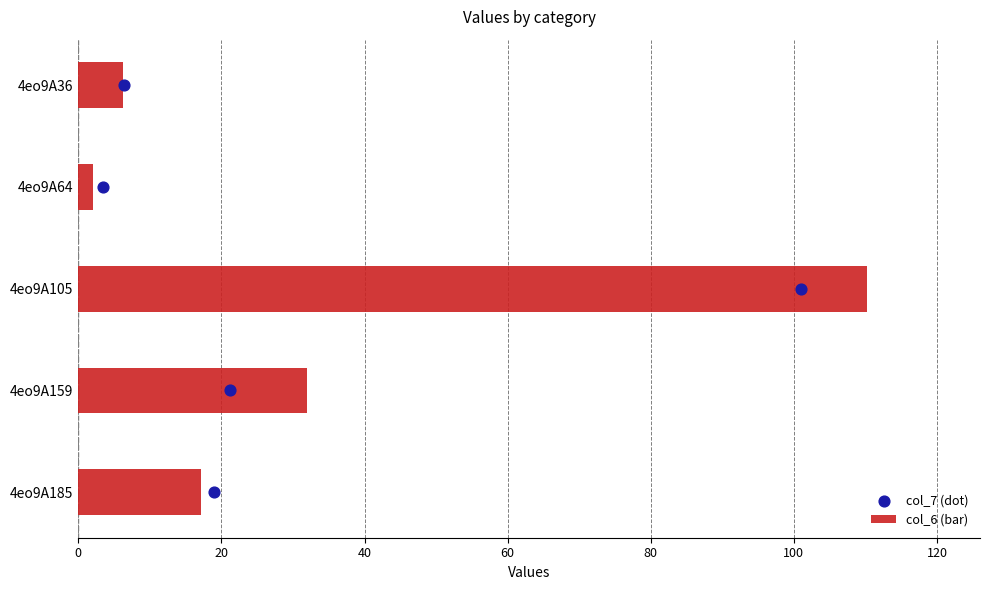

Which series reaches the maximum Y coordinate?

col_6 (bar)